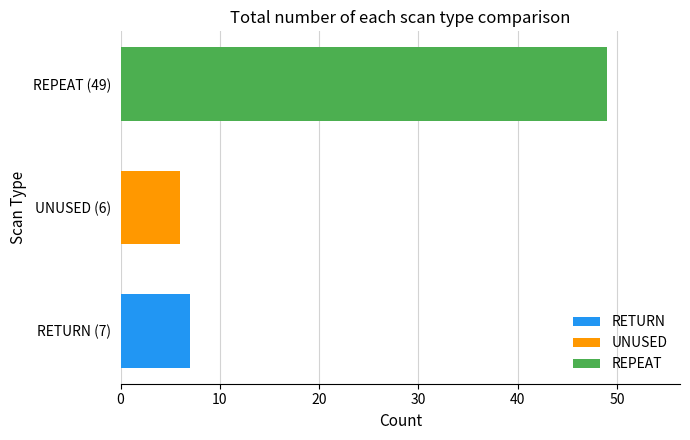

The RETURN series shows 12 at UNUSED (6). True or false?

False